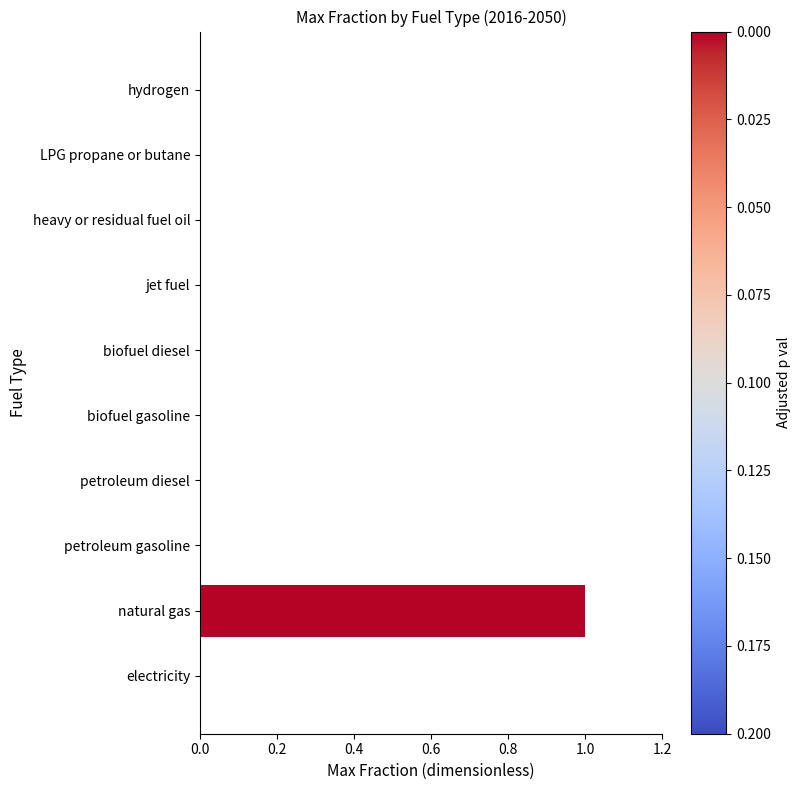

Which category has the highest value across all series?

natural gas